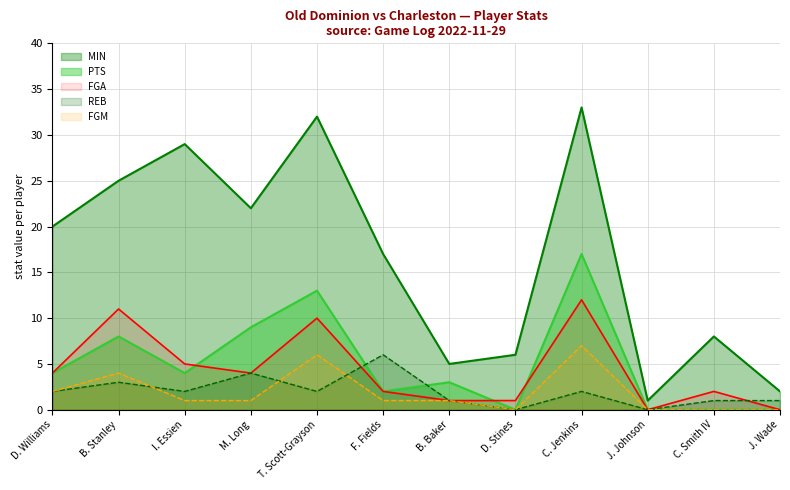

True or false: MIN has a value of 32 at T. Scott-Grayson.

True